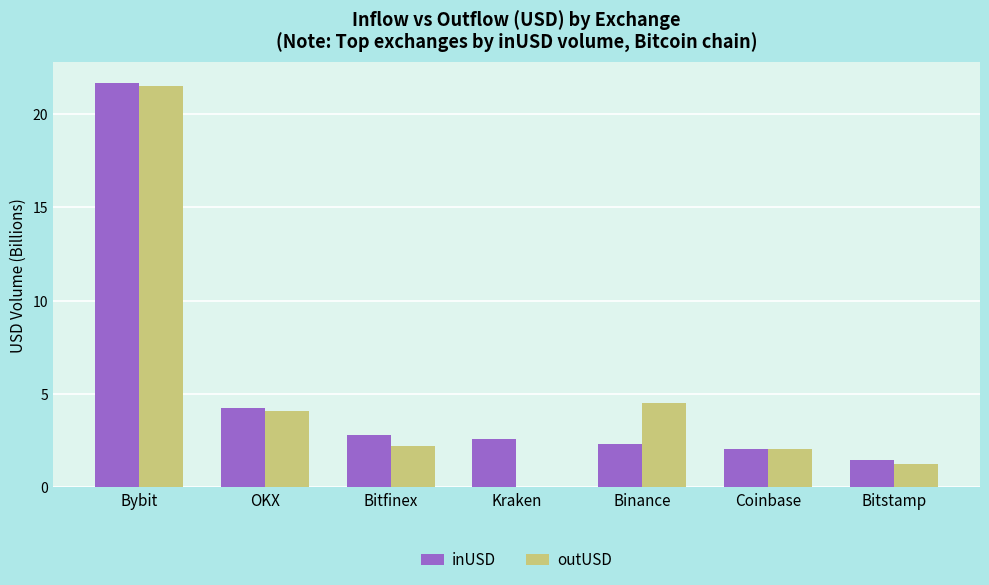

What are all the series names shown in the legend?

inUSD, outUSD